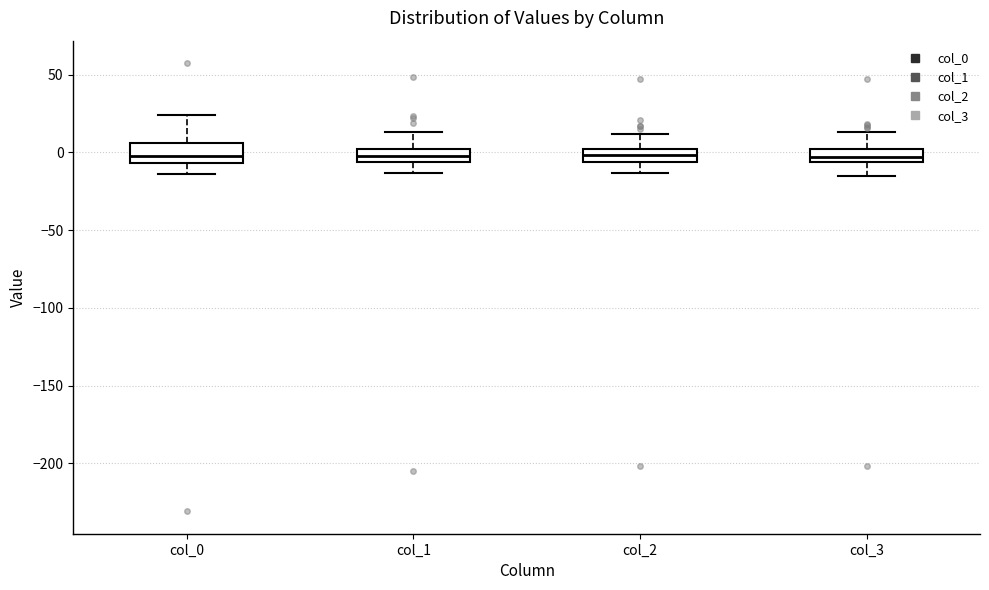

Reading left to right, transcribe this box plot: for each box, give where its median line is, the range the box spans, and where its two whiskers end, as read against the y-axis. The values are not printed on the chart, so give them approximately, as read against the axis.

col_0: median 0, box -5 to 5, whiskers -15 to 25
col_1: median 0 (inside the box), box -5 to 0, whiskers -15 to 15
col_2: median 0 (inside the box), box -5 to 0, whiskers -15 to 10
col_3: median -5 (just above the box's lower edge), box -5 to 0, whiskers -15 to 15